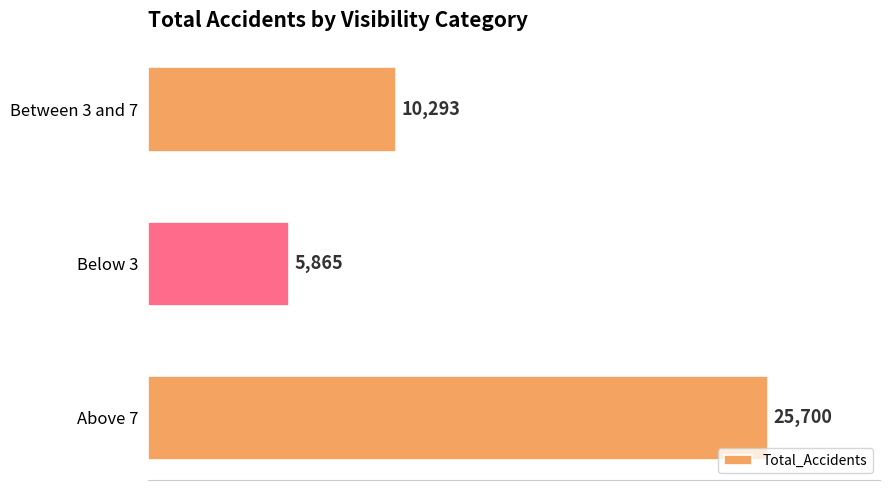

How many bars are there in total?

3